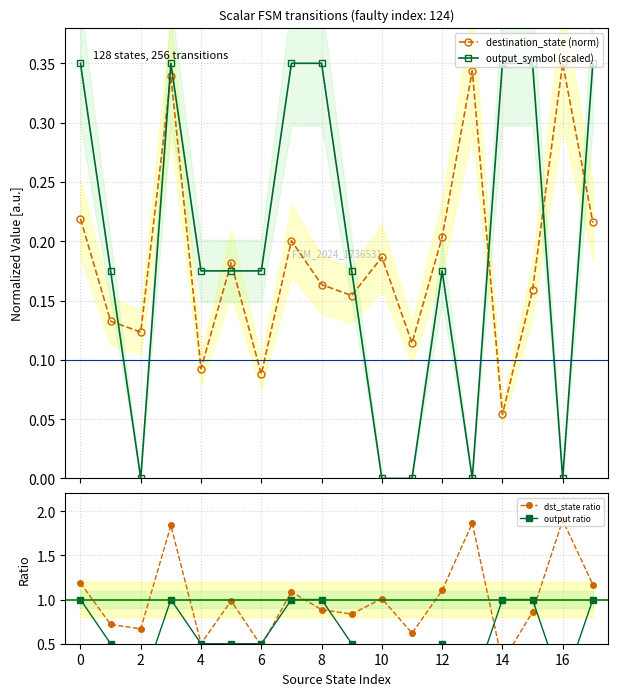

What is the difference between the maximum and minimum values in the dst_state ratio series?

1.6